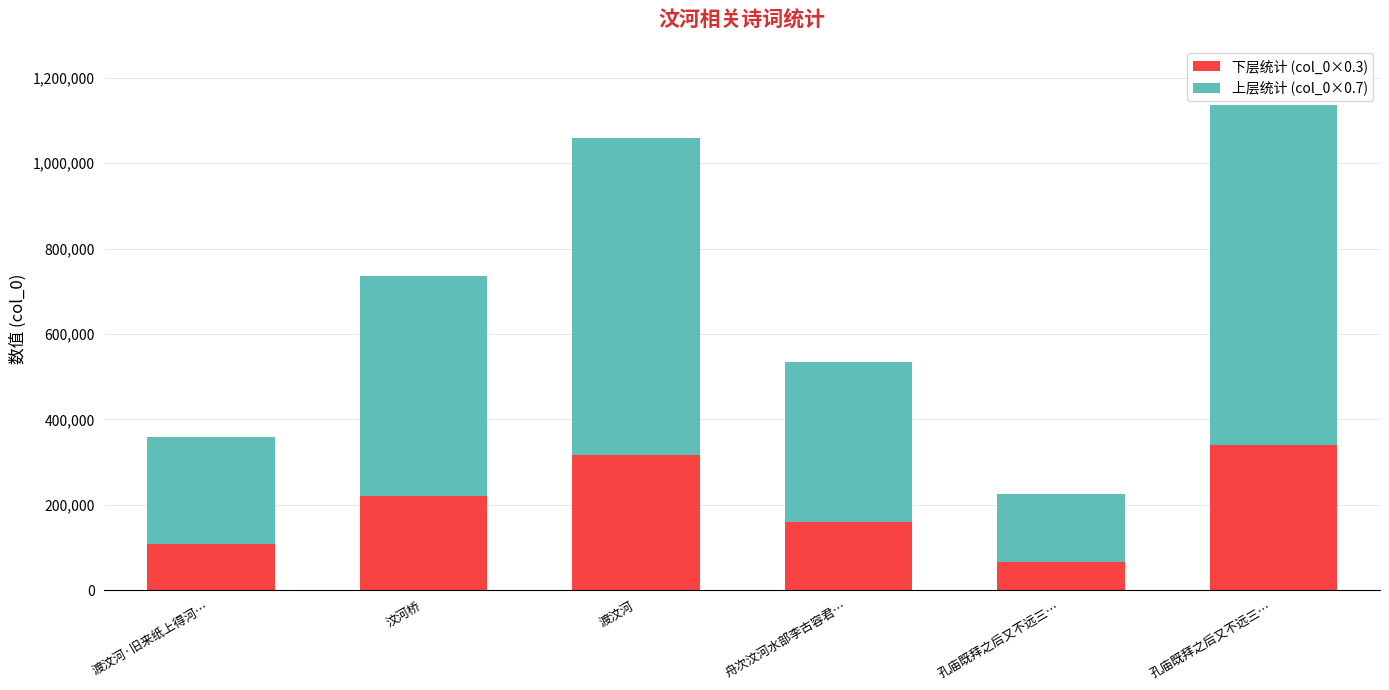

Are the bars horizontal?

No